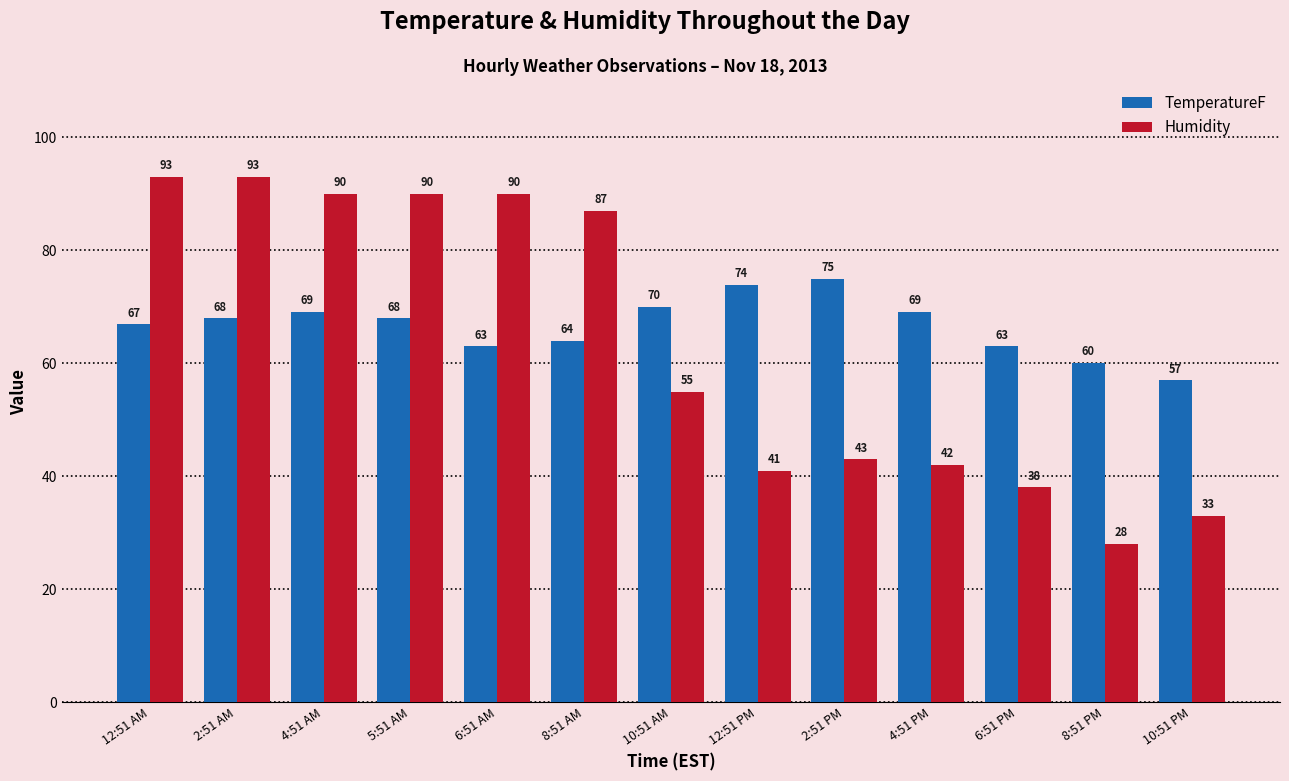

What is the maximum value for TemperatureF?

75.0